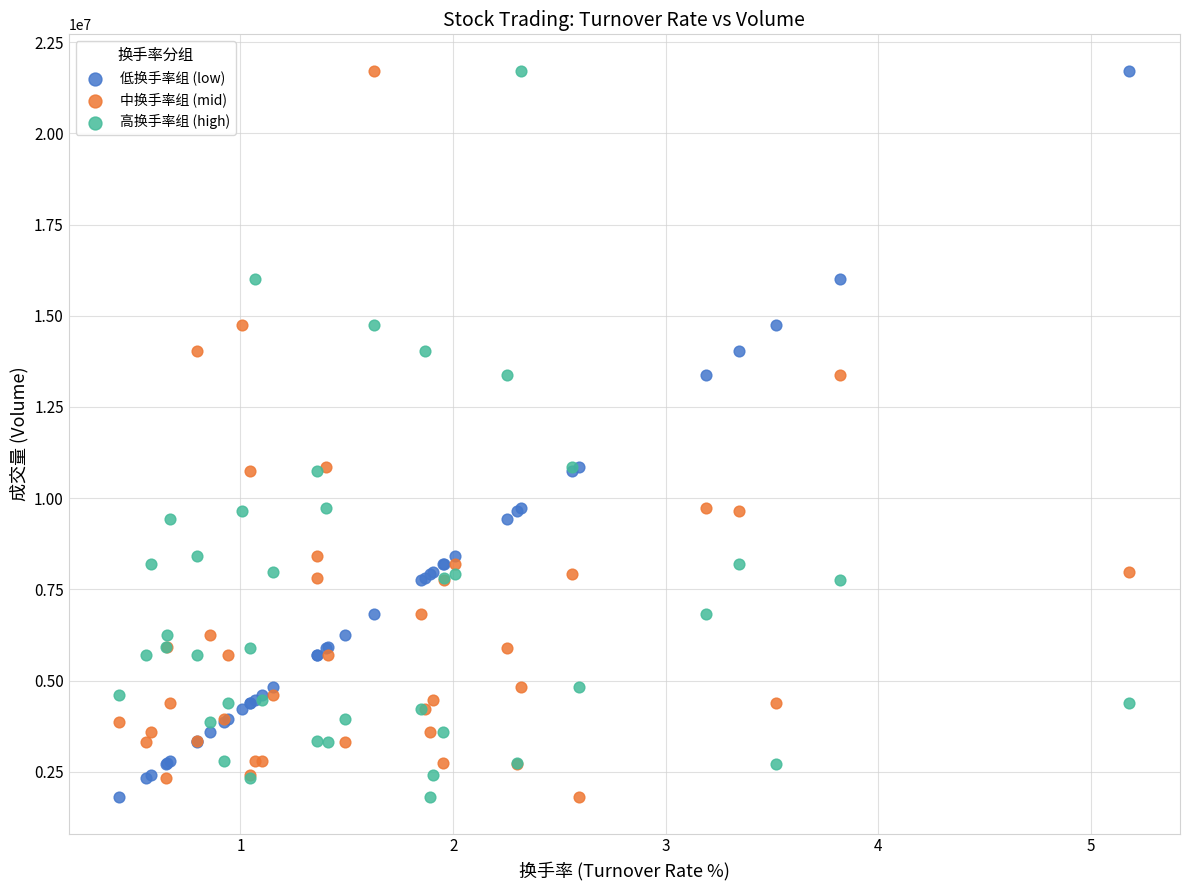

What are all the series names shown in the legend?

低换手率组 (low), 中换手率组 (mid), 高换手率组 (high)